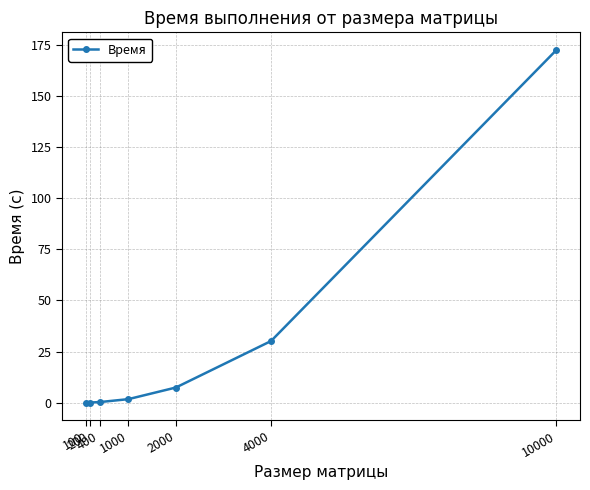

What is the difference between the maximum and minimum values?

172.6